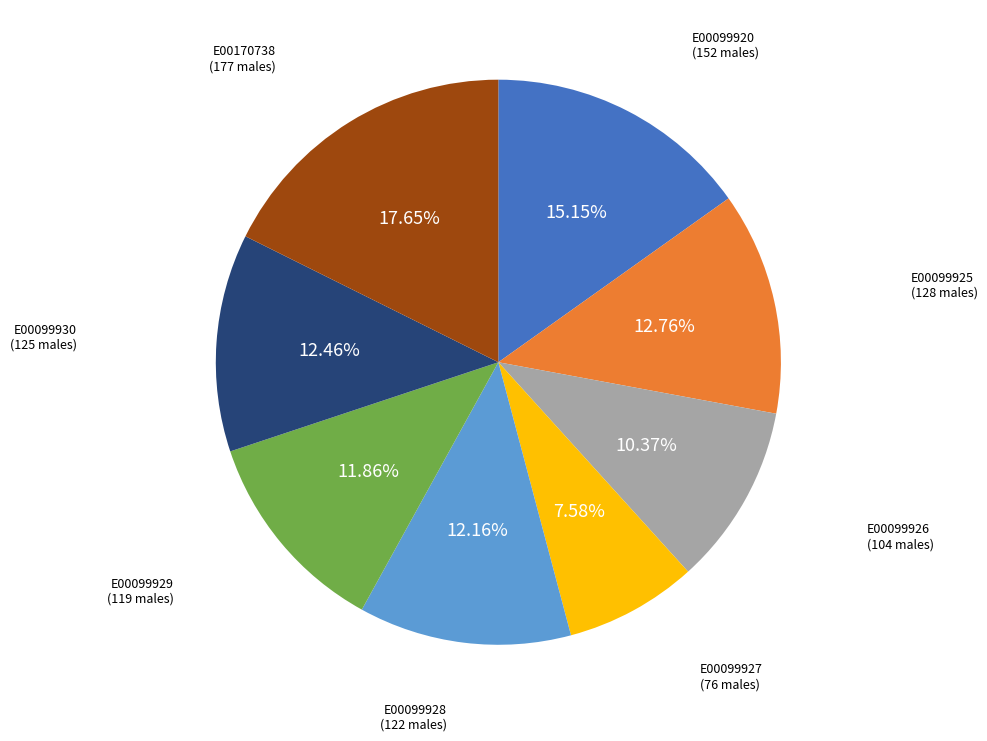

To the nearest percent, what percentage of the pie is E00099930?

12%